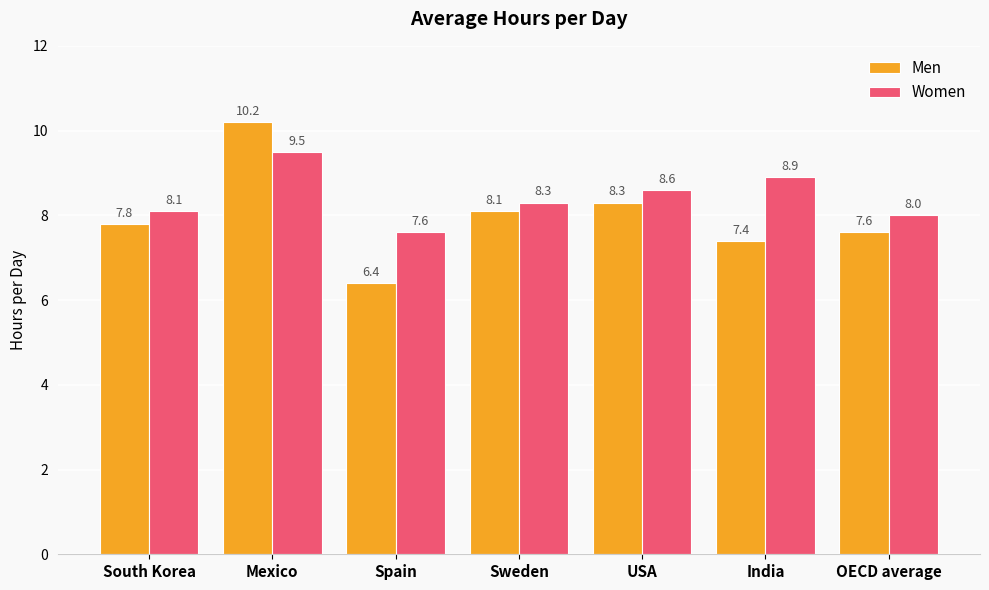

What is the sum of the Women values at OECD average and South Korea?

16.1